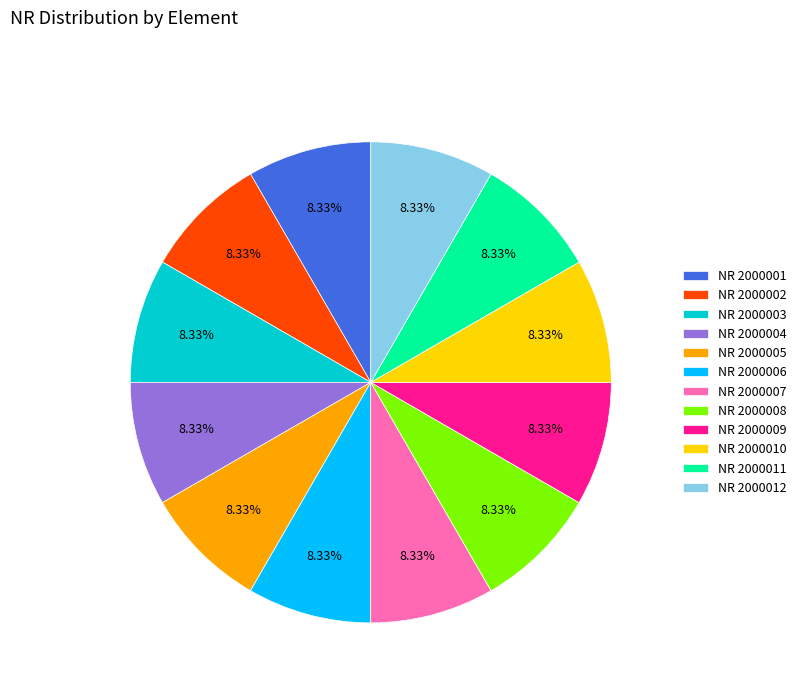

What percentage do NR 2000005 and NR 2000008 together represent?

16.7%